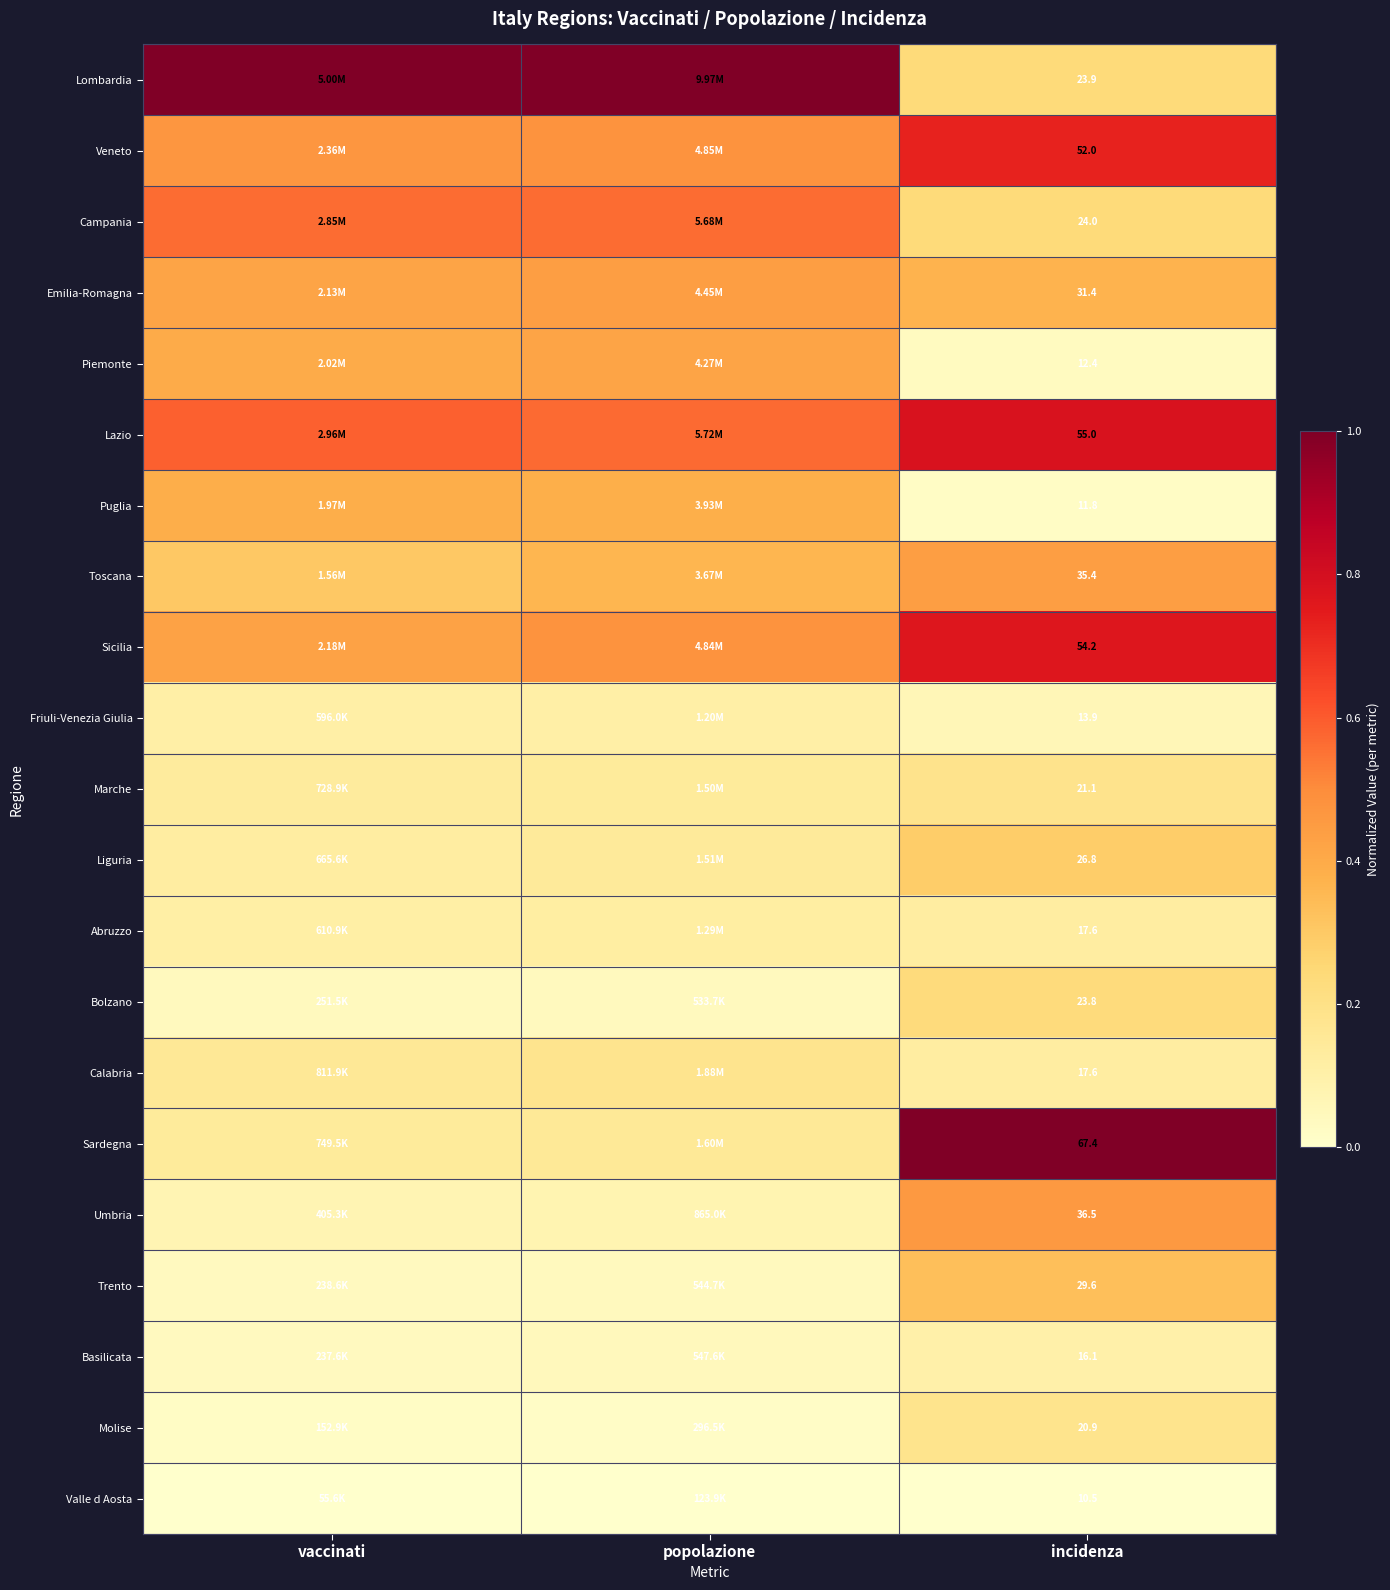

Is the value of Sardegna at incidenza greater than the value of Valle d Aosta at incidenza?

Yes